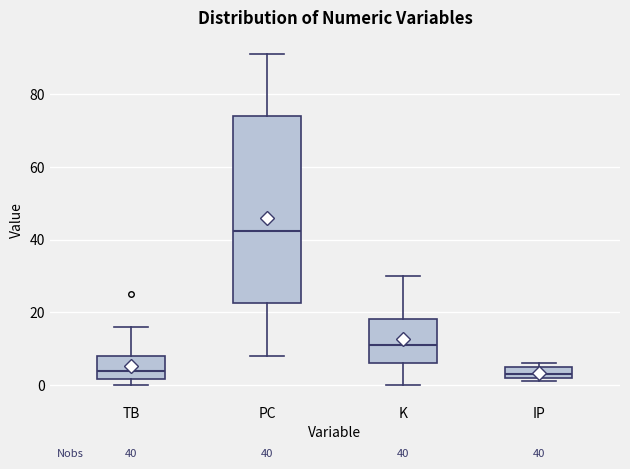

Which box is the tallest, from its lower edge to its upper edge?

PC